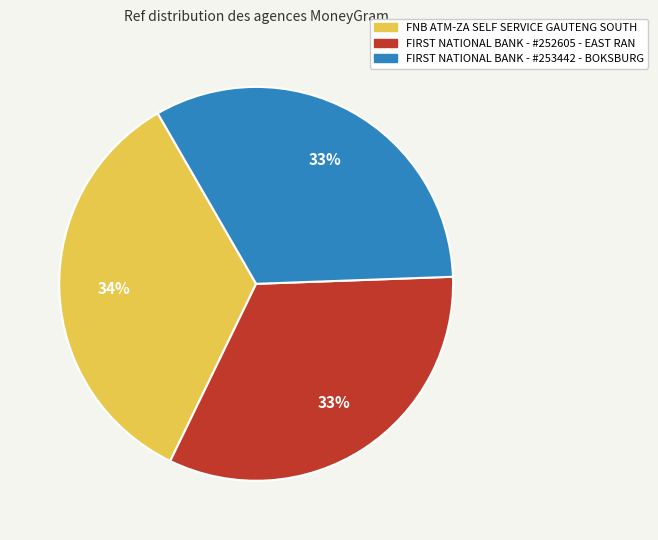

To the nearest percent, what portion does FNB ATM-ZA SELF SERVICE GAUTENG SOUTH represent?

34%